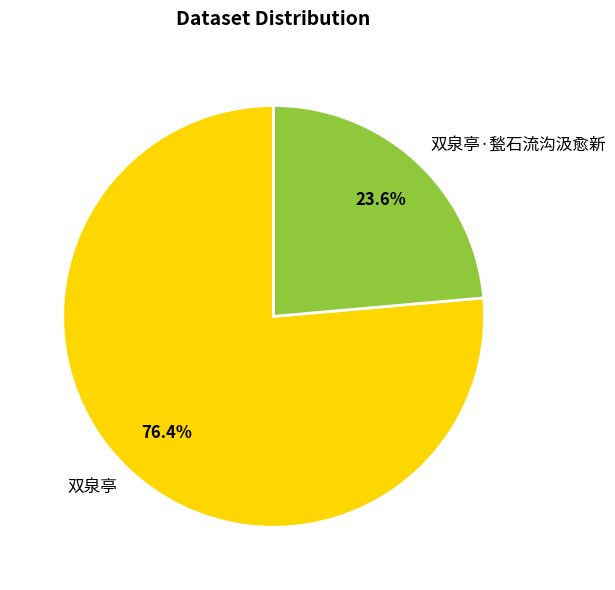

Count the number of slices in the pie.

2